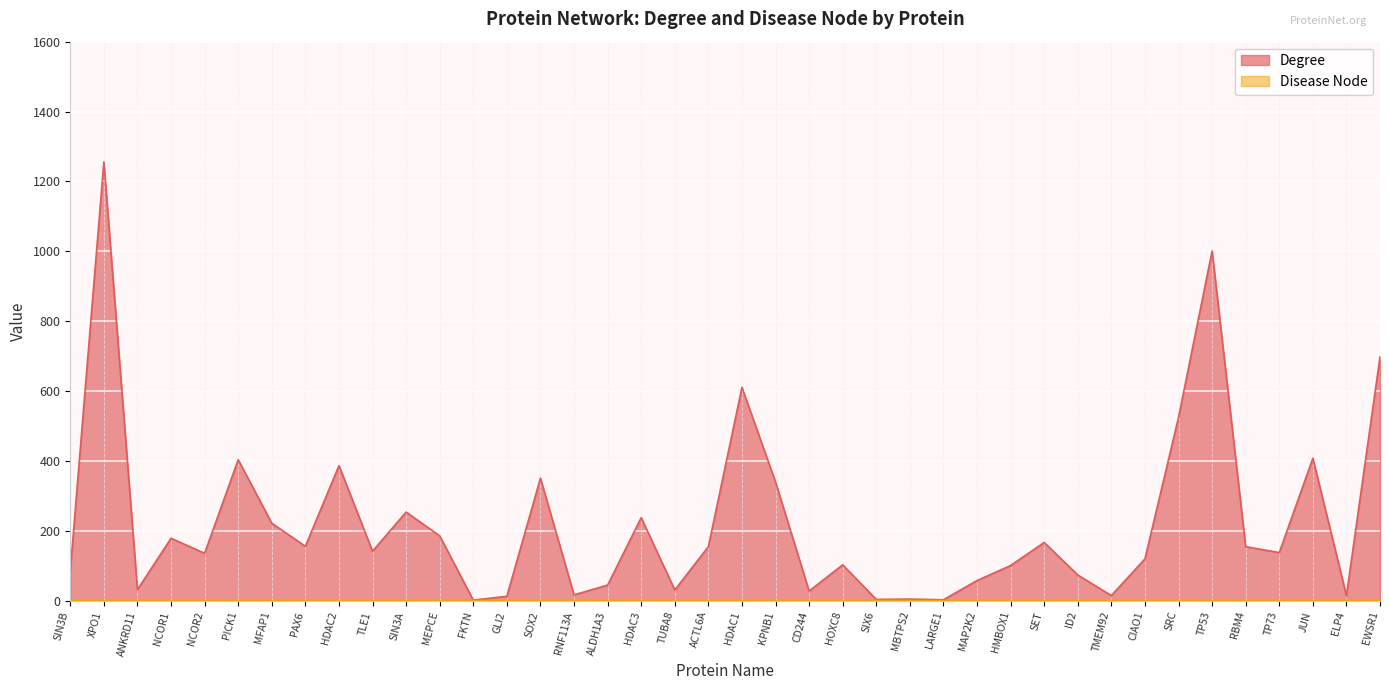

The value of Degree at TUBA8 is 12. True or false?

False